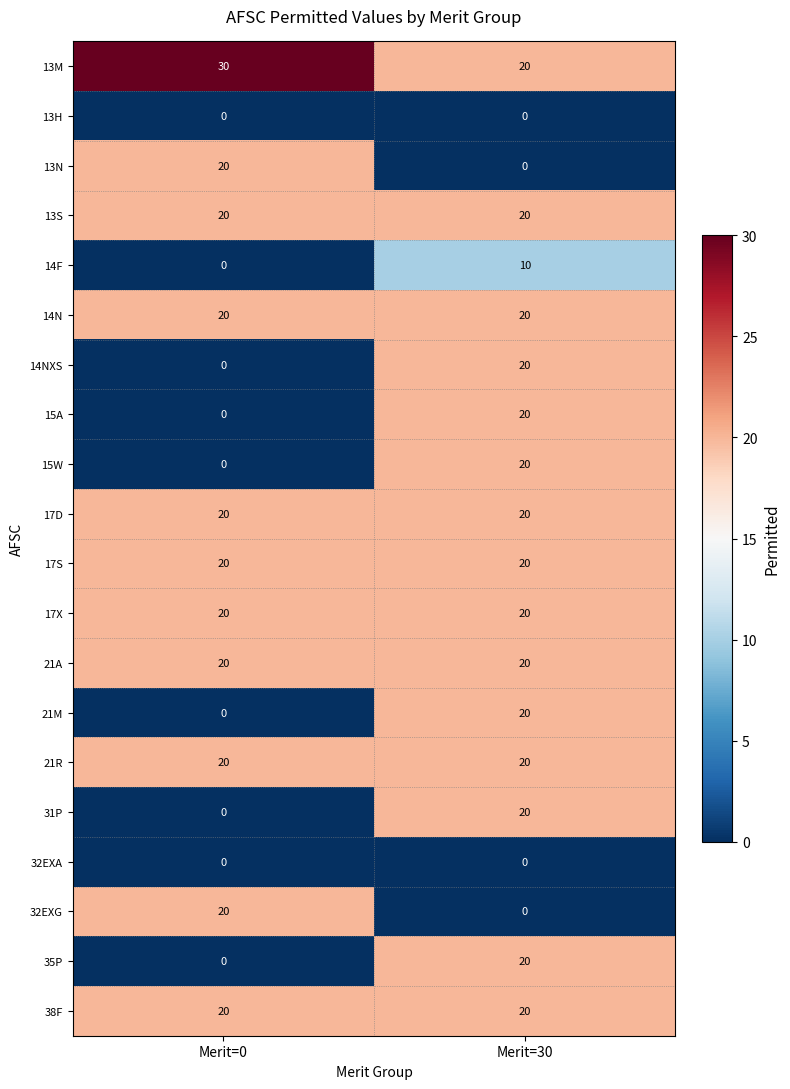

Count the number of categories in the chart.

2